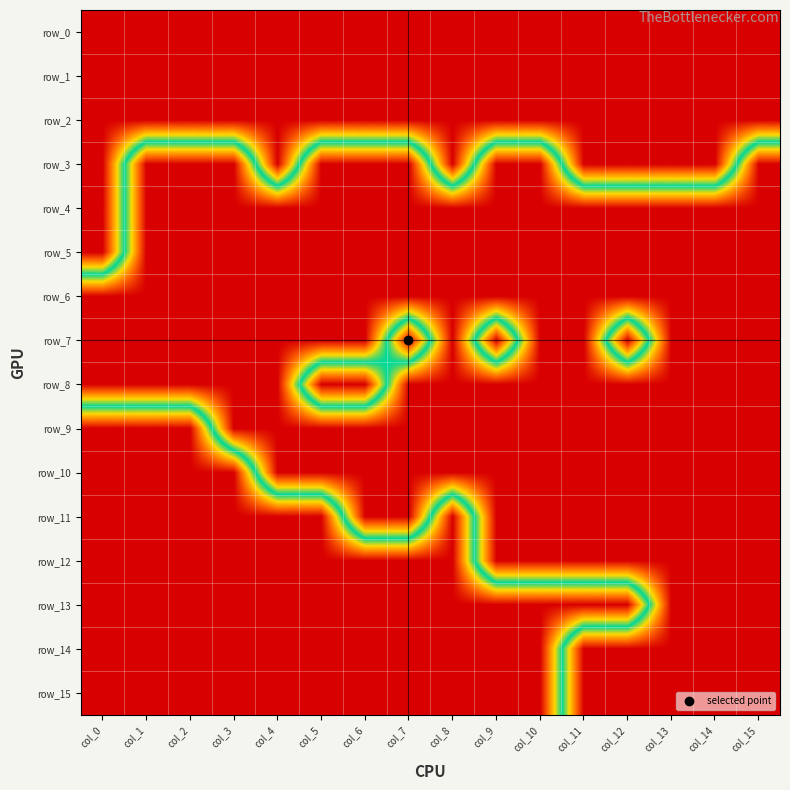

How many data points in row_11 are above 0?

7